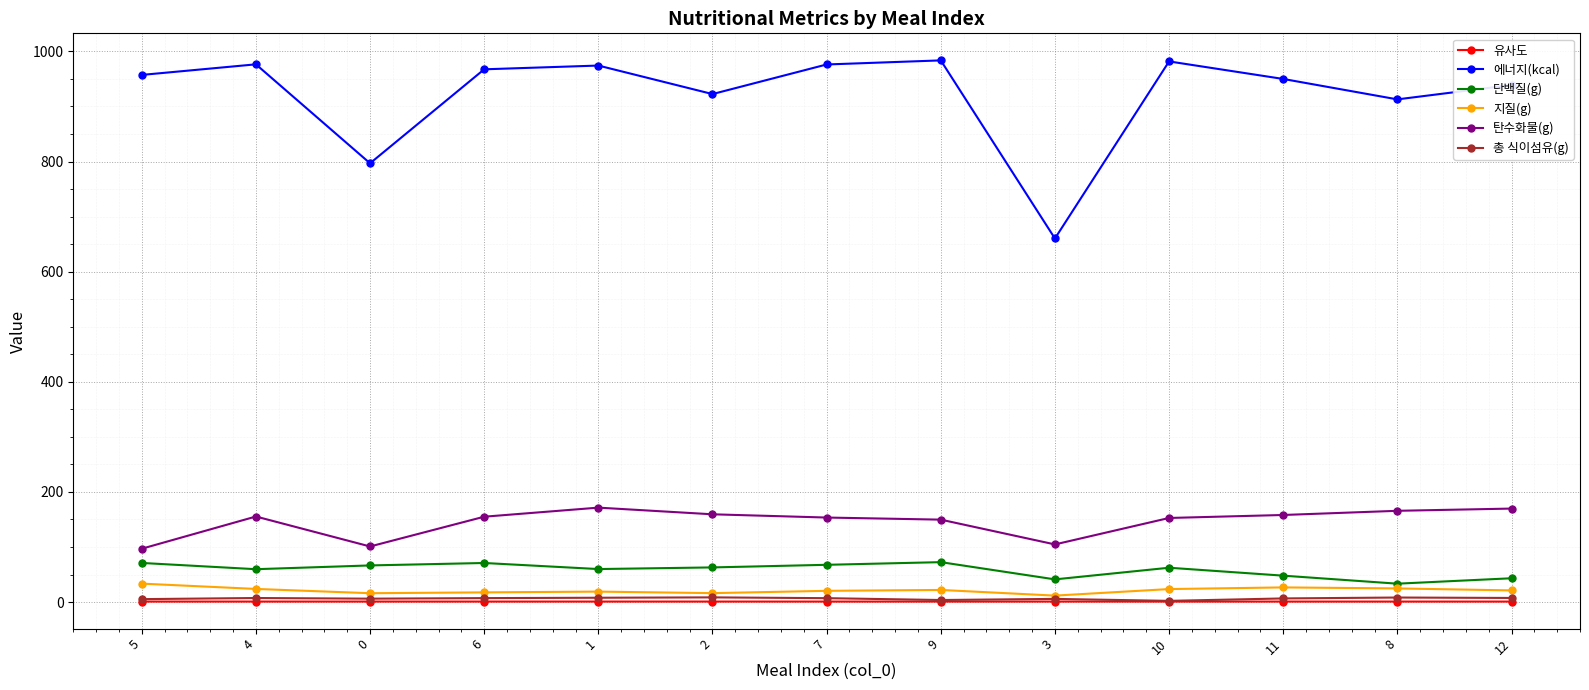

True or false: 총 식이섬유(g) and 탄수화물(g) intersect in this chart.

False